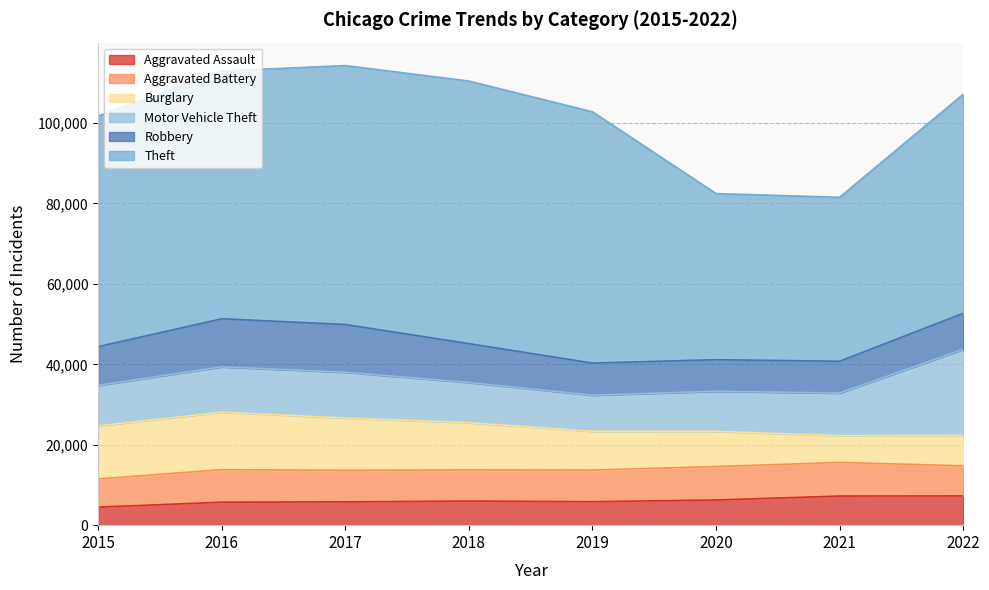

The value of Burglary at 2019 is 2070. True or false?

False